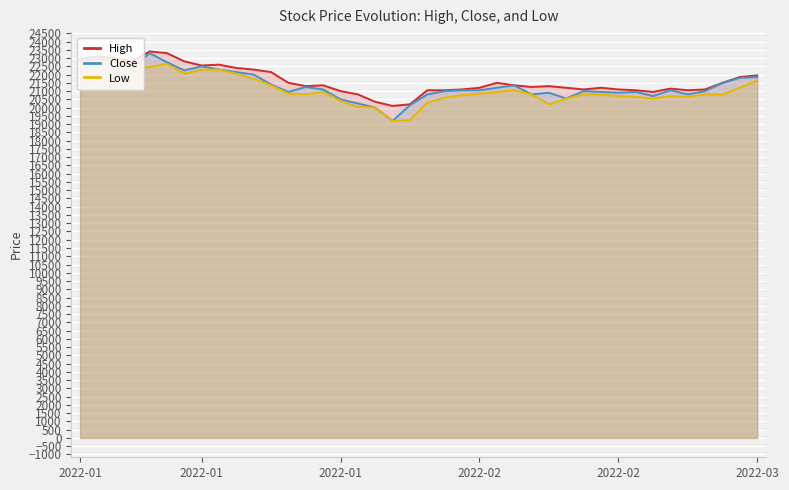

What is the maximum value shown in the chart?

23400